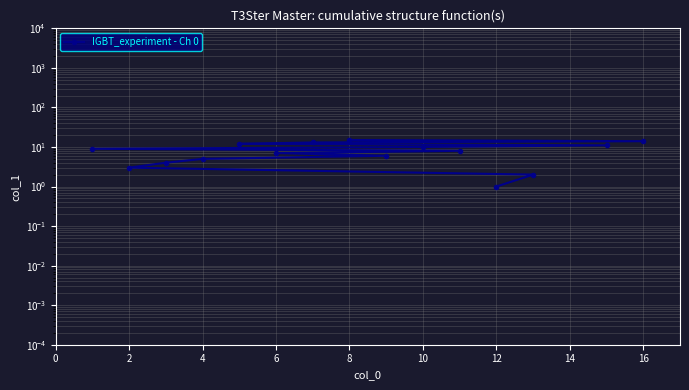

Where does the data first go above 8?

16